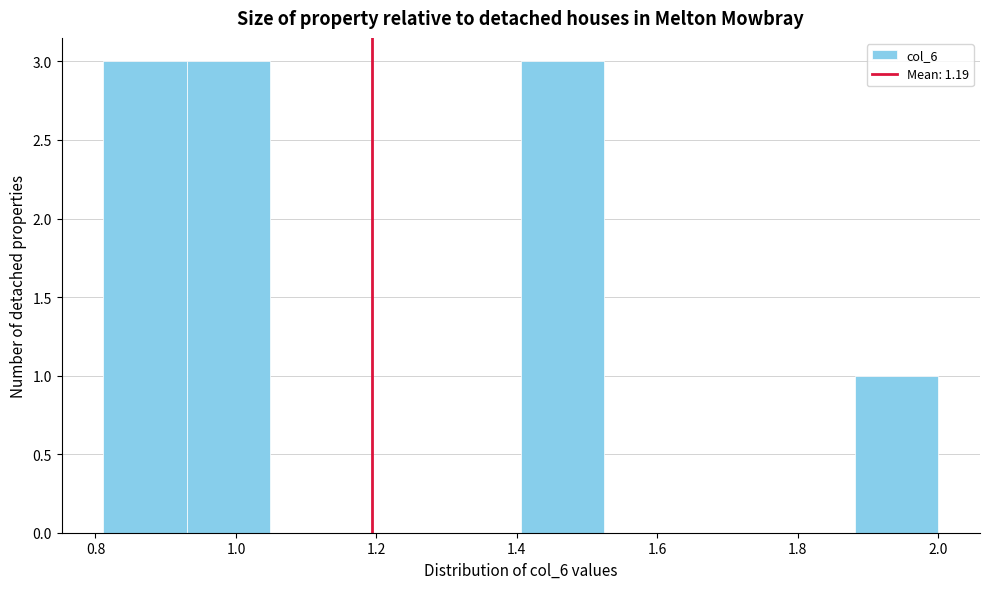

How tall is the bar that spans 0.94 to 1.04 on the x-axis? Neither the bar edges nor the heights are printed on the chart, so give them approximately, as read against the axes.

3